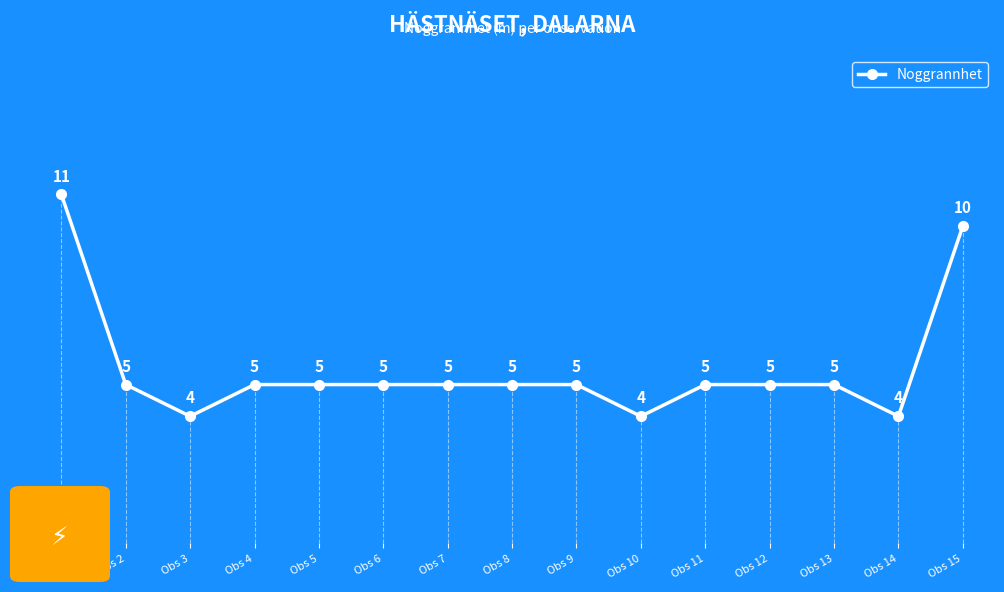

What is the change in value from Obs 1 to Obs 4?

-6